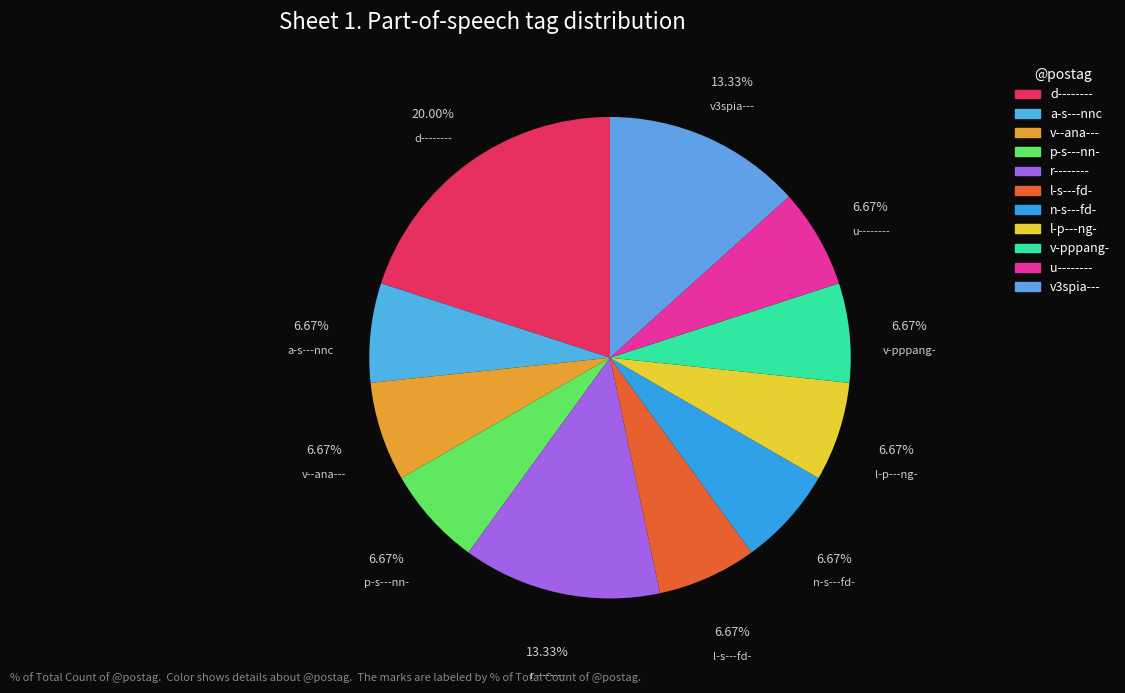

To the nearest percent, what is the average slice percentage?

9%